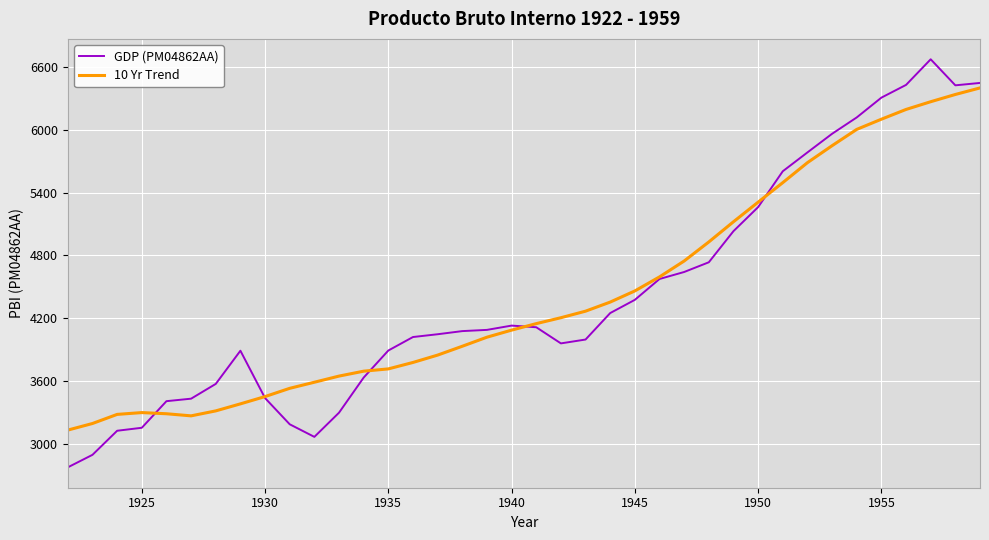

In 10 Yr Trend, how many points are lower than both neighbors (excluding endpoints)?

1